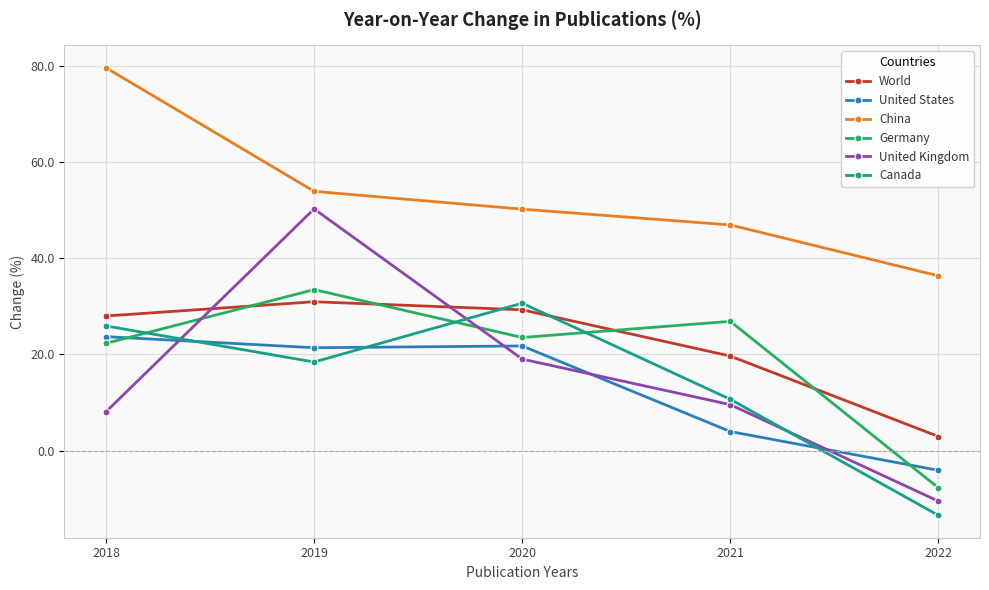

Between 2021 and 2022, which series saw the biggest shift?

Germany